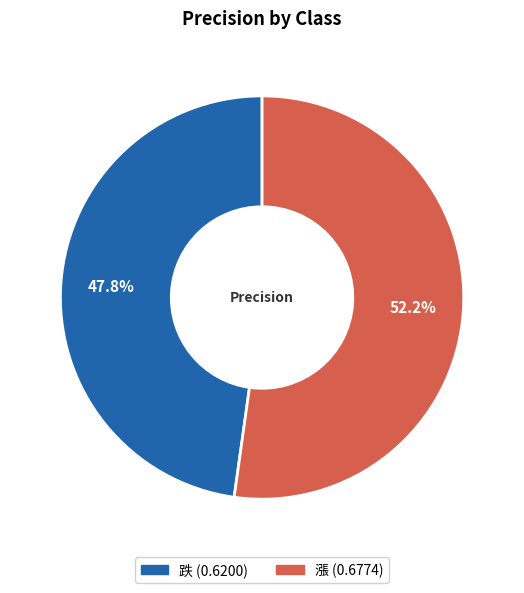

Between 跌 and 漲, which is larger?

漲